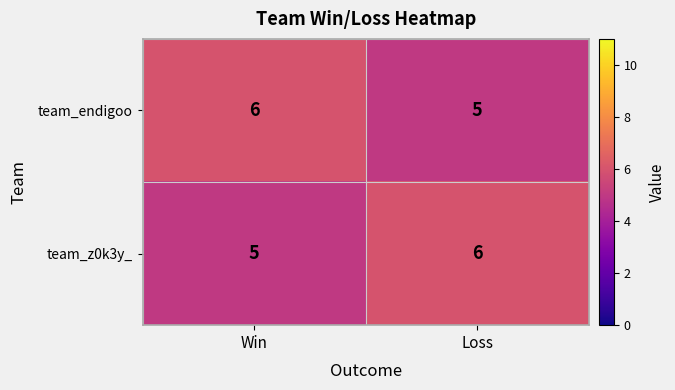

What is the minimum value for team_endigoo?

5